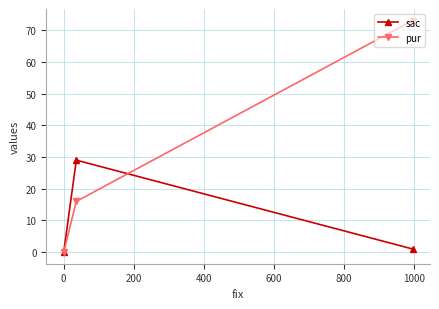

What is the value of the sac point at the 2nd from the left?

29